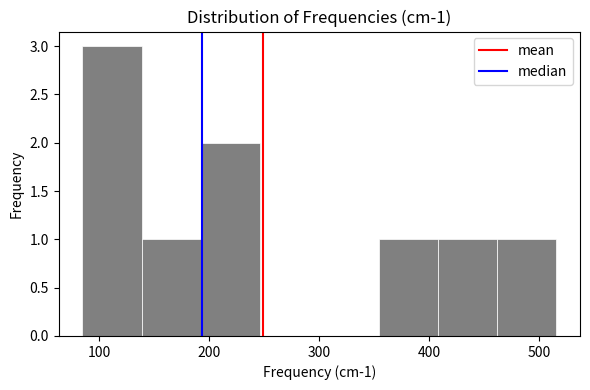

Which range on the x-axis has the tallest bar?

80 to 140